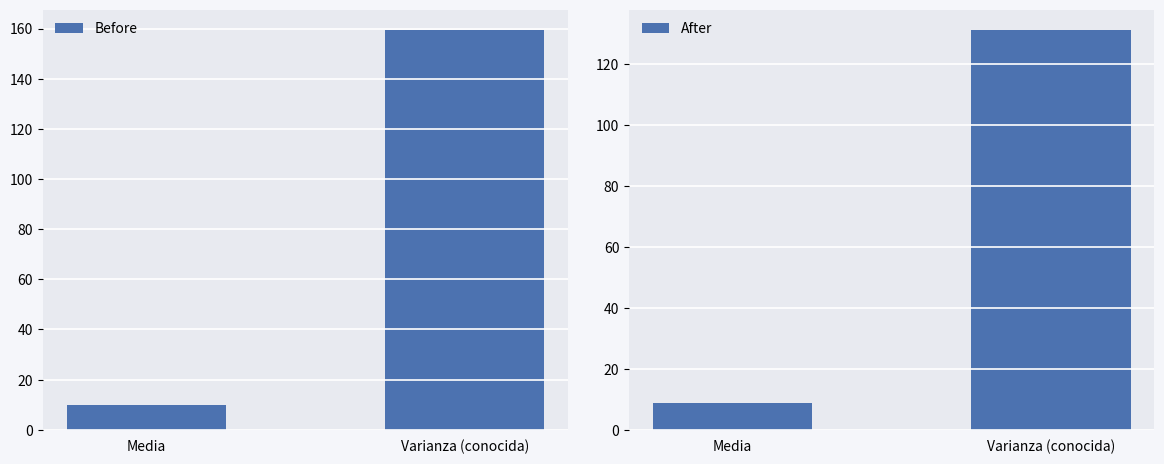

Does the chart contain any negative values?

No